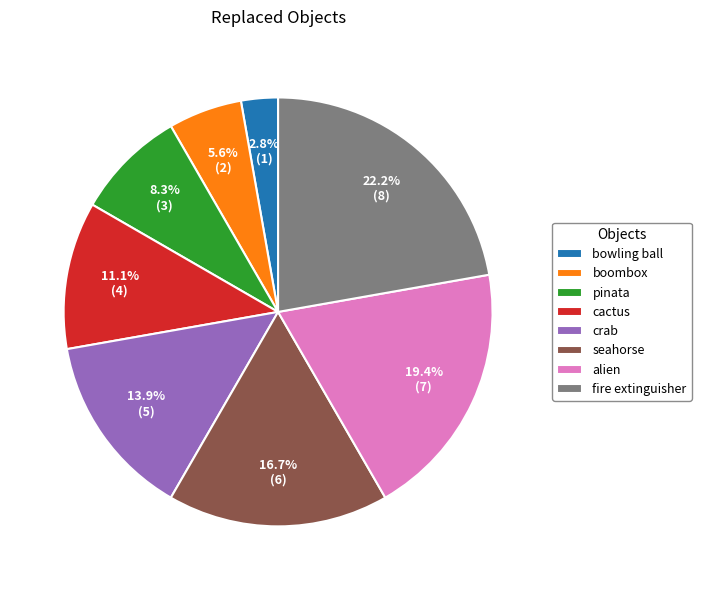

Rank the categories by value from lowest to highest.

bowling ball, boombox, pinata, cactus, crab, seahorse, alien, fire extinguisher